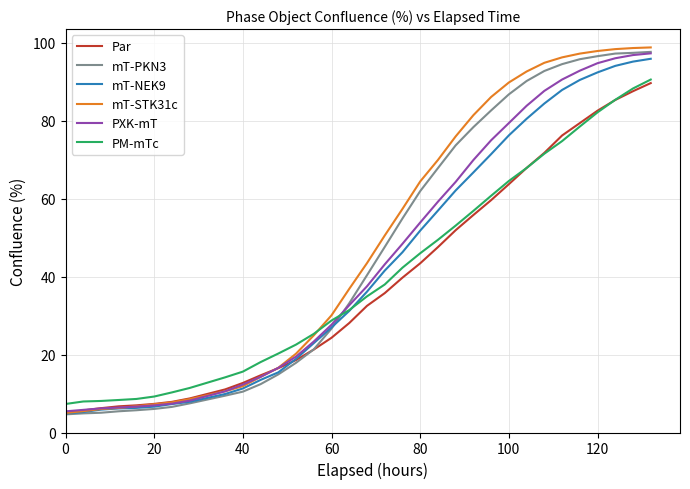

What is the smallest value displayed?

4.7